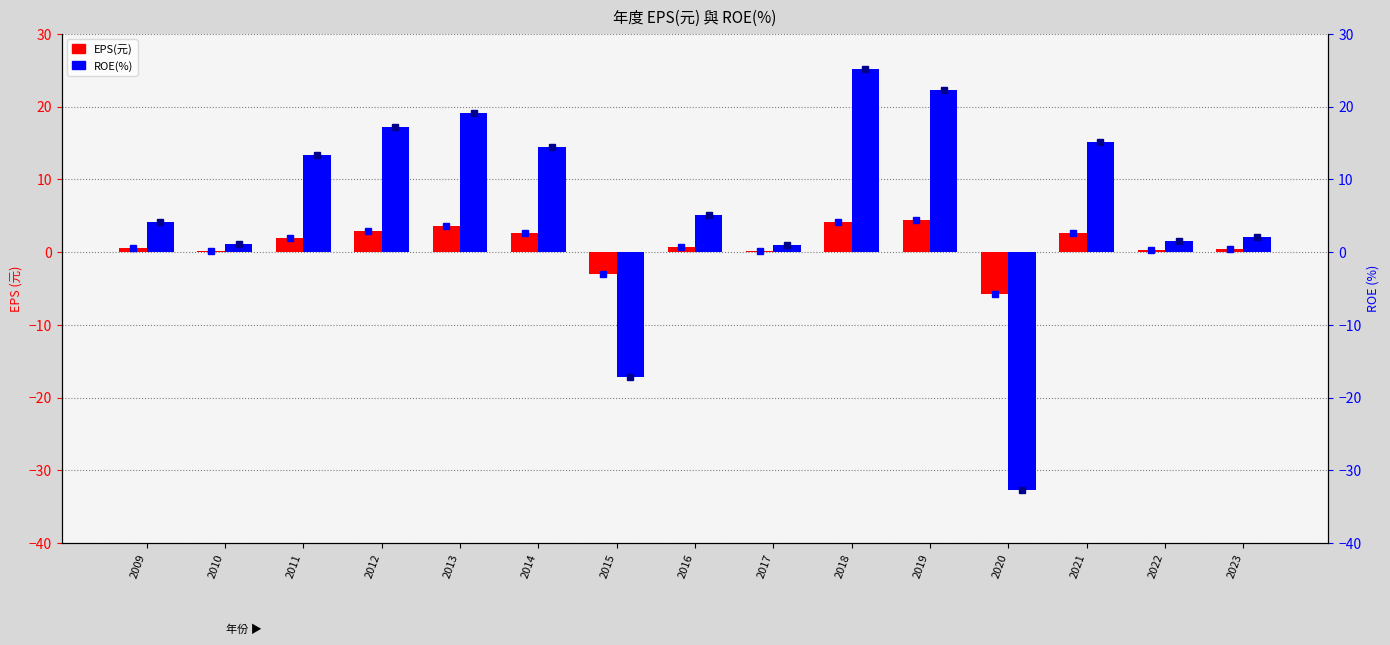

List the series in order of their peak value, highest first.

ROE(%), EPS(元)